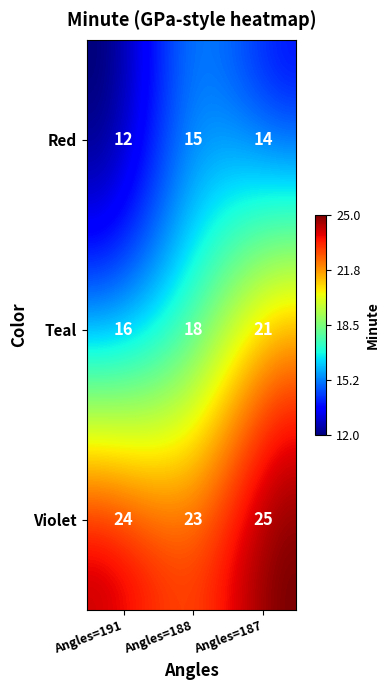

The Red series shows 14 at 2. True or false?

True